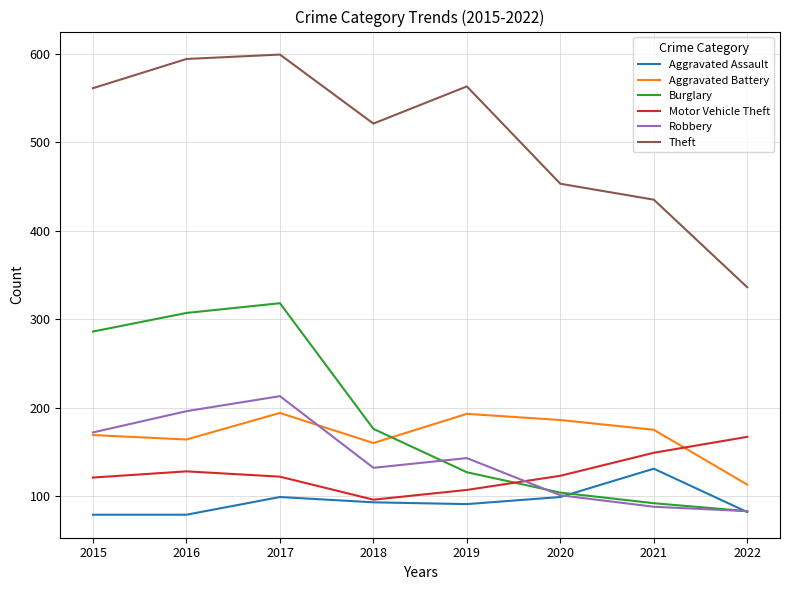

At how many categories does at least one series exceed 235?

8